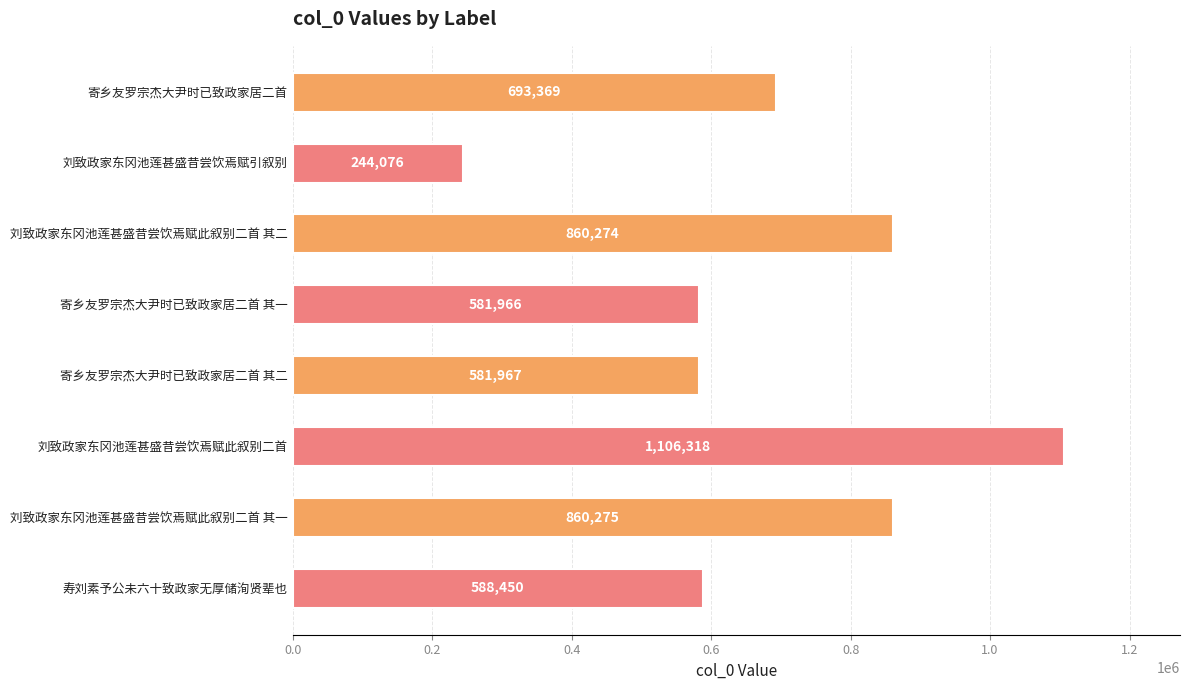

What is the ratio of the value at 寿刘素予公未六十致政家无厚储洵贤辈也 to the value at 刘致政家东冈池莲甚盛昔尝饮焉赋引叙别?

2.4